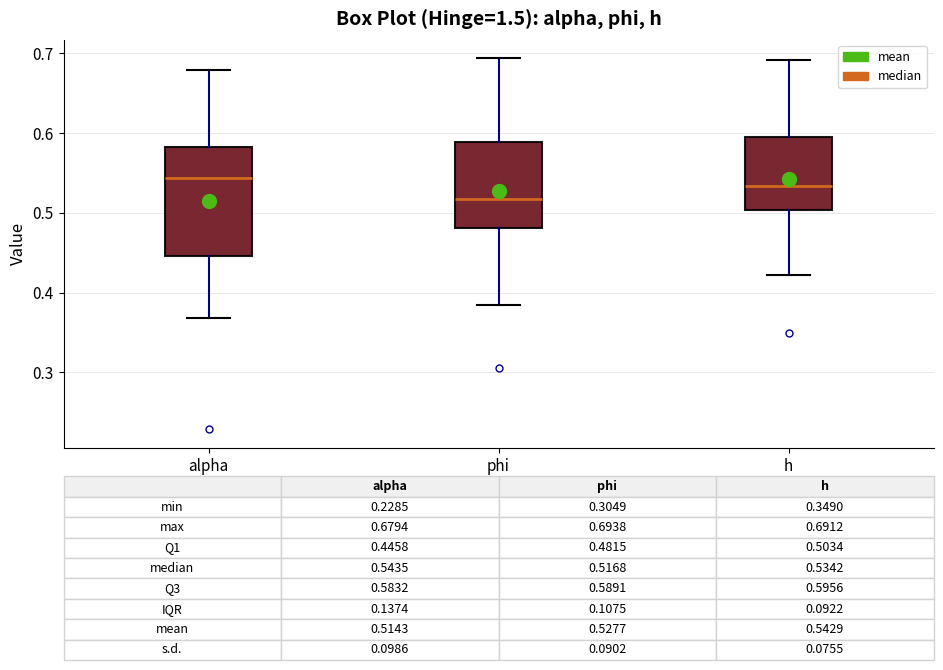

Which box is the tallest, from its lower edge to its upper edge?

alpha